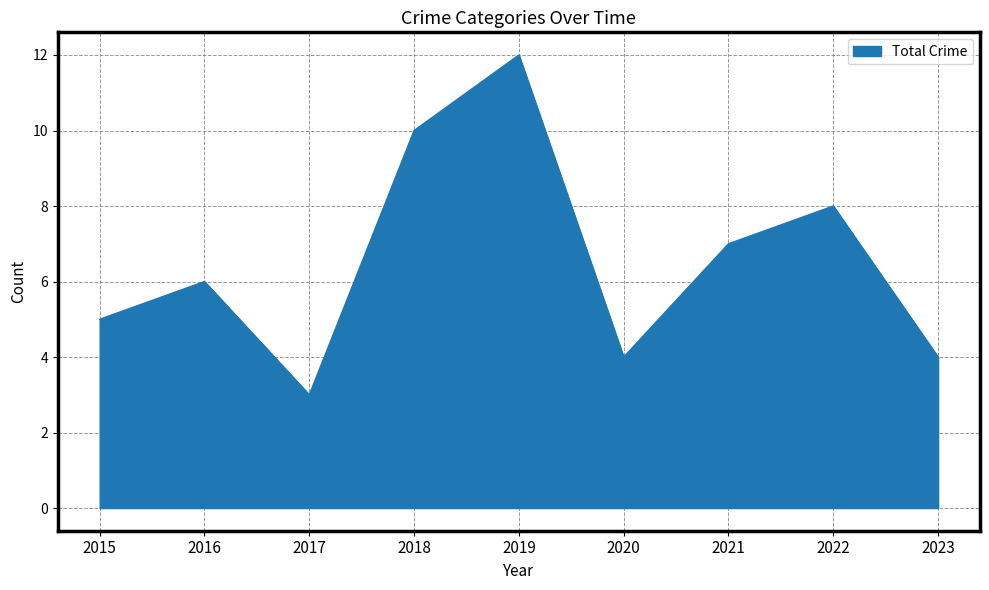

Is it true that the value at 2023 is 1?

False